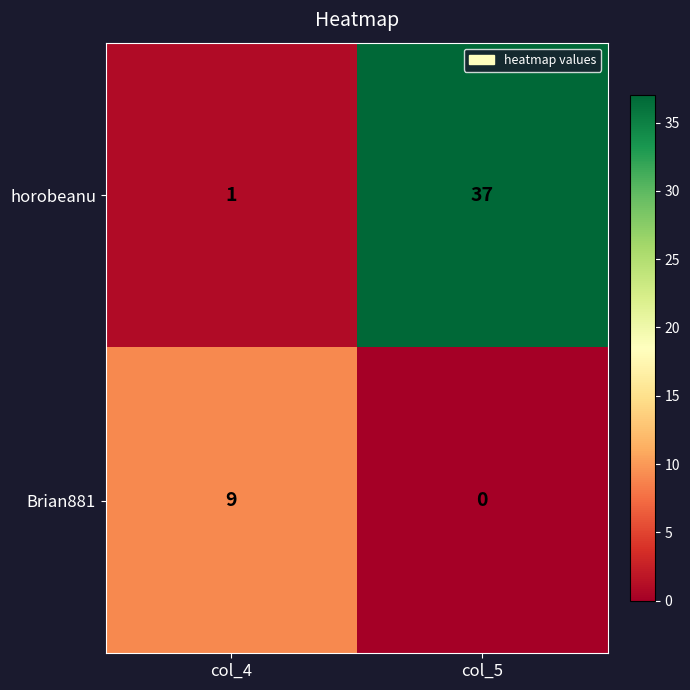

What value does the horobeanu series have at col_5, to the nearest 10?

40